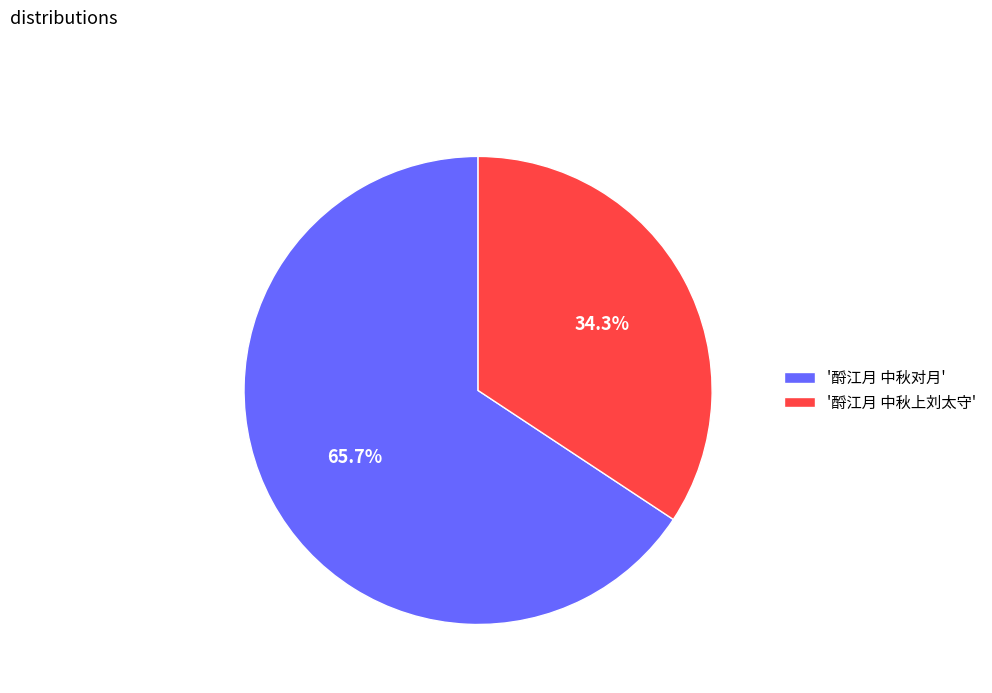

Do '酹江月 中秋上刘太守' and '酹江月 中秋对月' together represent more than half of the pie?

Yes